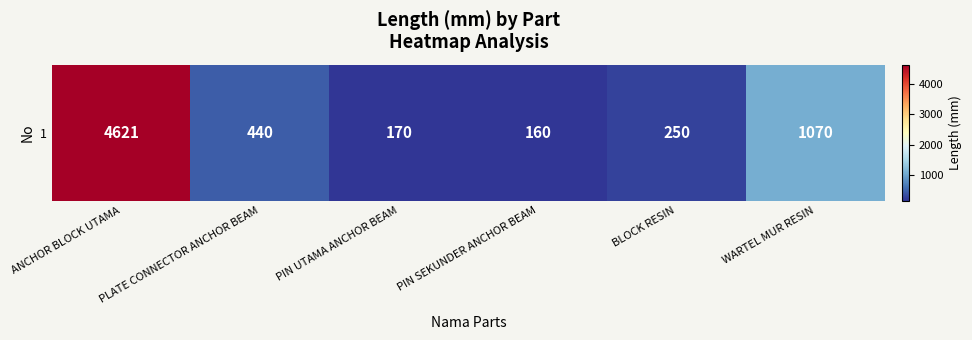

What is the average value?

1118